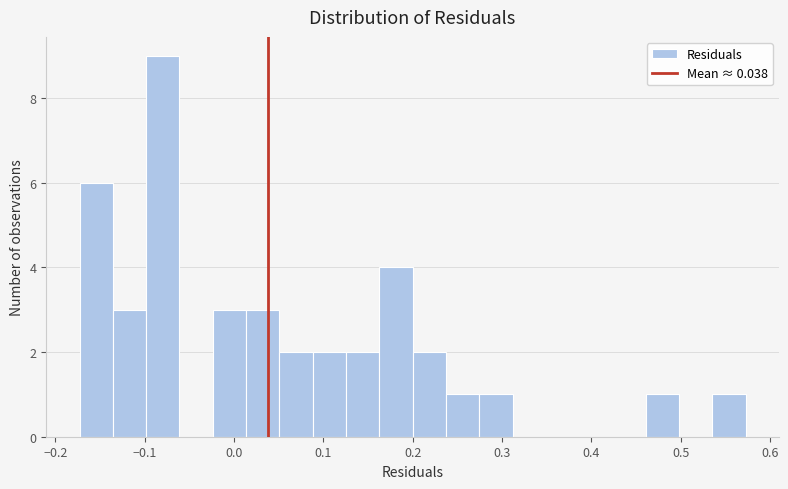

Around what value on the x-axis is the tallest bar? Give the approximate position of its centre, as read against the axis.

-0.08